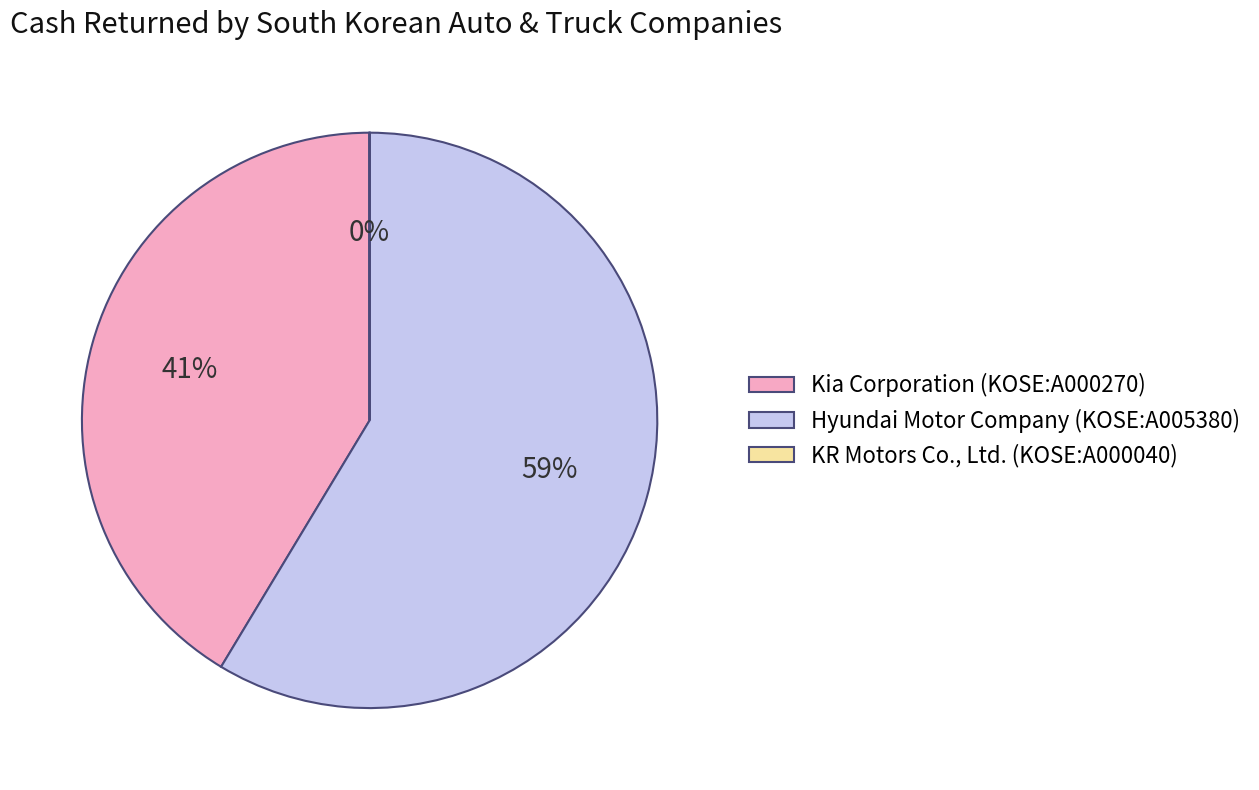

To the nearest percent, what portion does Hyundai Motor Company (KOSE:A005380) represent?

59%